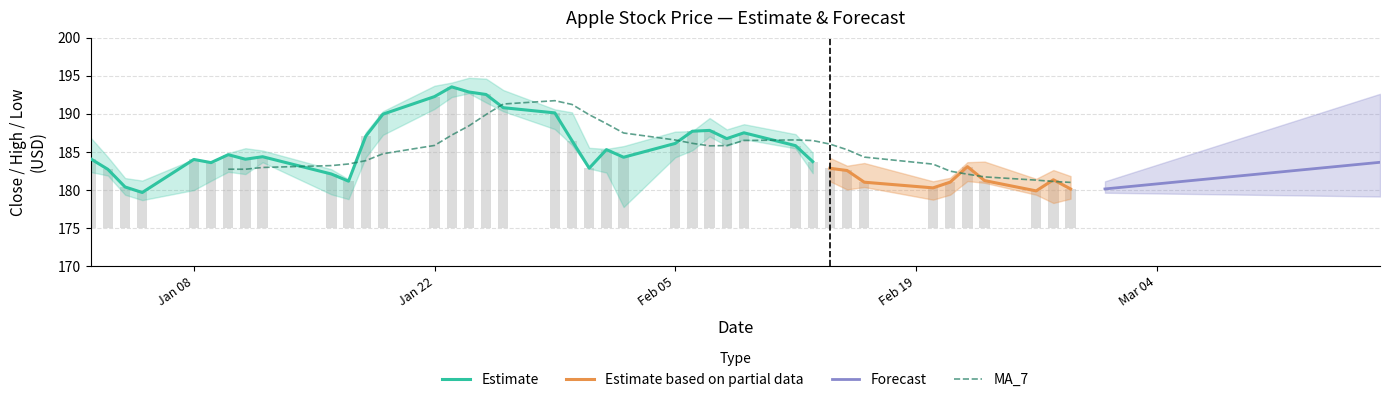

What is the maximum value for Low?

192.7